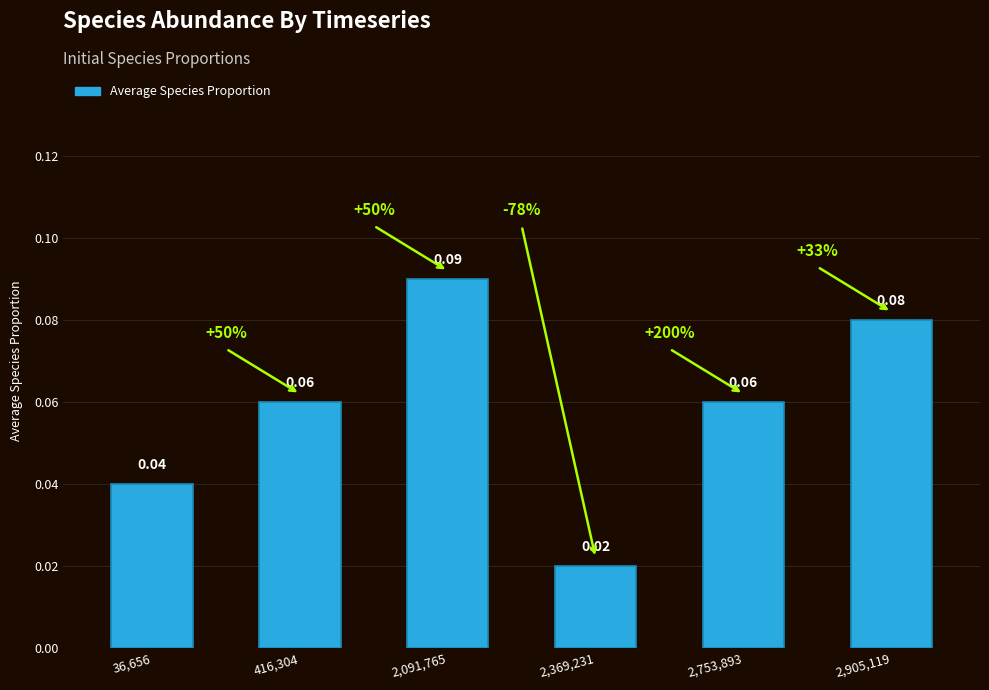

Reading left to right, what are all the values shown in this chart?

0.0	0.1	0.1	0.0	0.1	0.1